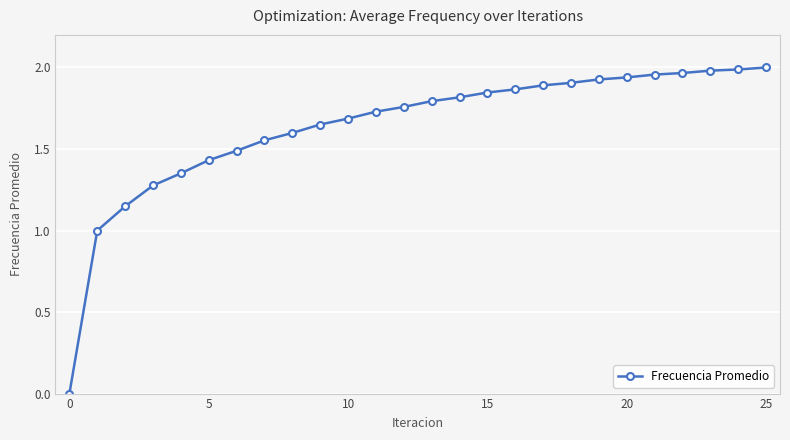

What is the sum of all values?

42.5